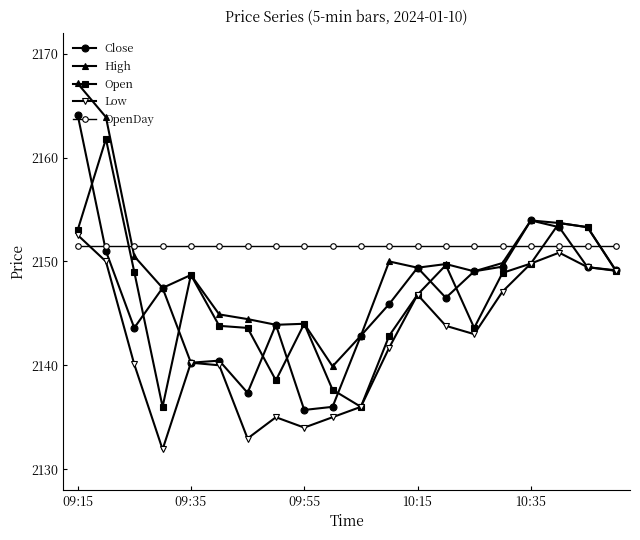

How many categories are shown in the chart?

20